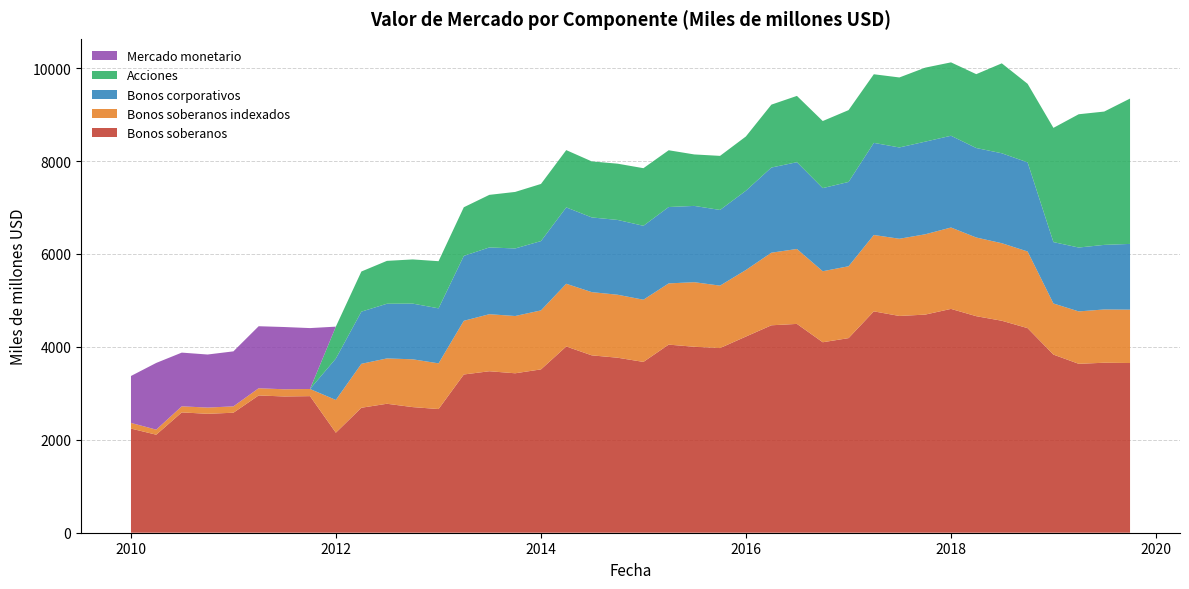

Reading left to right, what are all the values shown in this chart?

Bonos soberanos: 2242	2110	2590	2560	2583	2955	2933	2940	2153	2690	2776	2704	2662	3406	3476	3432	3516	4009	3818	3767	3677	4049	4003	3975	4222	4465	4495	4100	4189	4765	4666	4695	4818	4661	4563	4404	3834	3636	3659	3653
Bonos soberanos indexados: 122	109	131	134	137	155	155	154	705	946	976	1029	984	1156	1228	1233	1270	1350	1361	1356	1339	1318	1390	1344	1433	1563	1613	1529	1547	1644	1662	1729	1752	1694	1669	1650	1101	1128	1147	1149
Bonos corporativos: 0	0	0	0	0	0	0	0	891	1123	1177	1199	1184	1397	1437	1454	1492	1644	1608	1610	1591	1644	1642	1629	1706	1833	1868	1789	1815	1983	1965	1994	1975	1926	1936	1918	1321	1375	1390	1415
Acciones: 0	0	0	0	0	0	0	0	687	864	923	951	1015	1047	1132	1217	1230	1233	1206	1211	1240	1222	1108	1164	1168	1354	1427	1444	1546	1477	1507	1593	1580	1590	1936	1691	2459	2869	2870	3129
Mercado monetario: 1010	1436	1156	1142	1184	1335	1340	1311	0	0	0	0	0	0	0	0	0	0	0	0	0	0	0	0	0	0	0	0	0	0	0	0	0	0	0	0	0	0	0	0